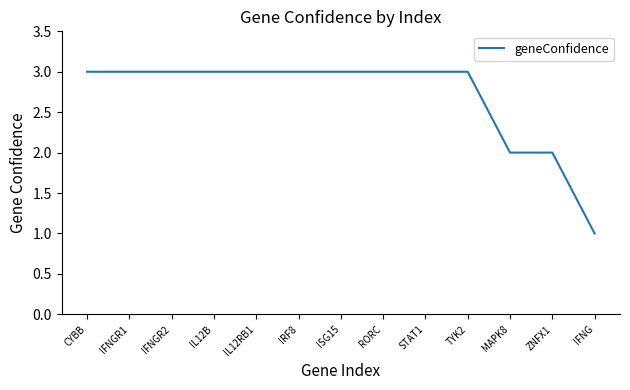

What position from the left is IRF8?

6